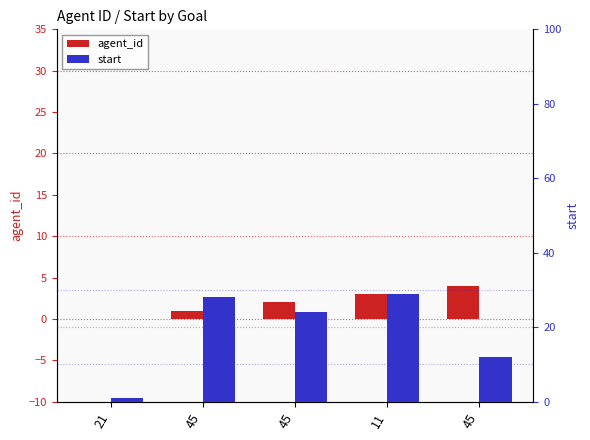

What is the label of the 2nd bar from the left?

45